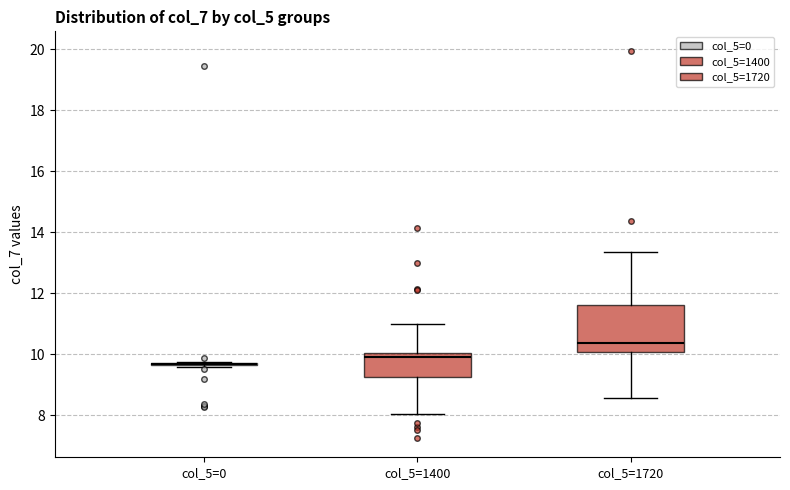

Reading left to right, transcribe this box plot: for each box, give where its median line is, the range the box spans, and where its two whiskers end, as read against the y-axis. The values are not printed on the chart, so give them approximately, as read against the axis.

col_5=0: box collapsed to a line at 9.6, whiskers 9.6 to 9.8
col_5=1400: median 10.0 (just below the box's upper edge), box 9.2 to 10.0, whiskers 8.0 to 11.0
col_5=1720: median 10.4, box 10.0 to 11.6, whiskers 8.6 to 13.4